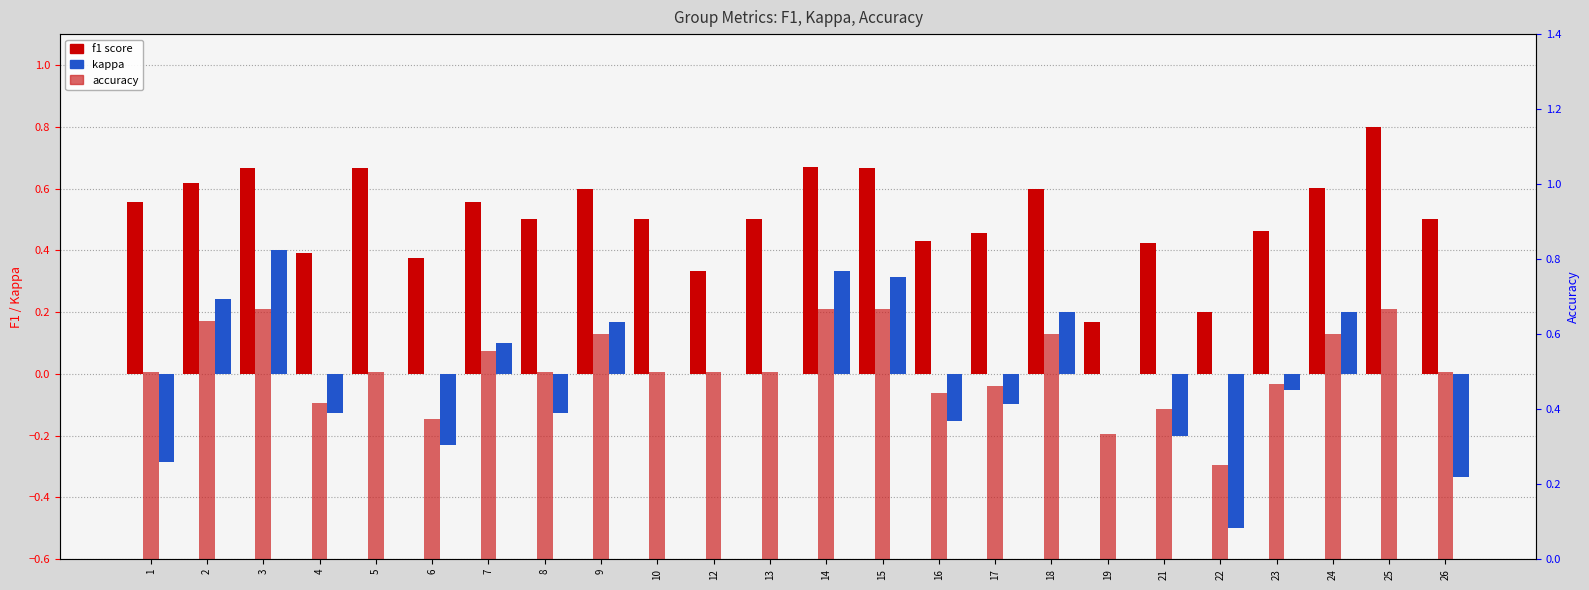

What is the value of the kappa bar at the 24th from the left?

-0.3